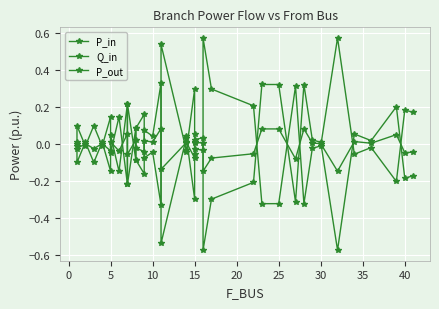

What is the difference between the maximum and minimum values in the P_out series?

0.9